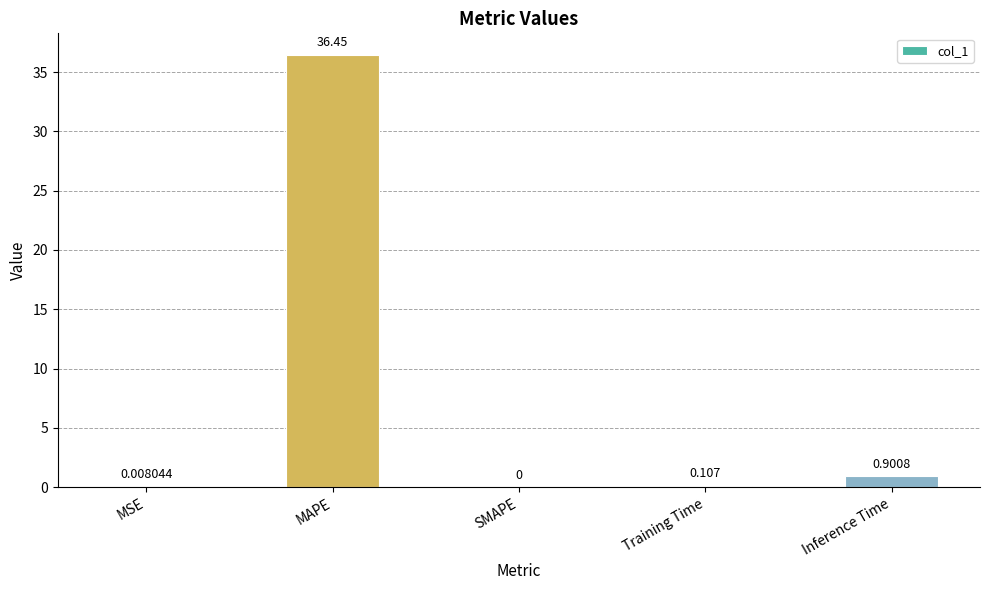

Where is the data nearest to the value 18?

Inference Time